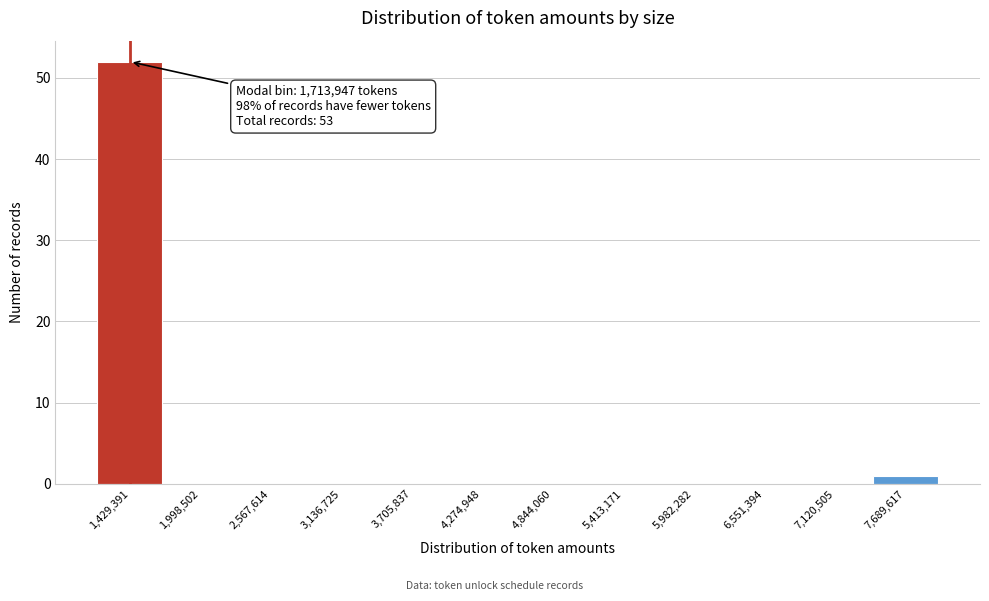

Reading left to right, what are all the values shown in this chart?

1,429,391=52	1,998,502=0	2,567,614=0	3,136,725=0	3,705,837=0	4,274,948=0	4,844,060=0	5,413,171=0	5,982,282=0	6,551,394=0	7,120,505=0	7,689,617=1